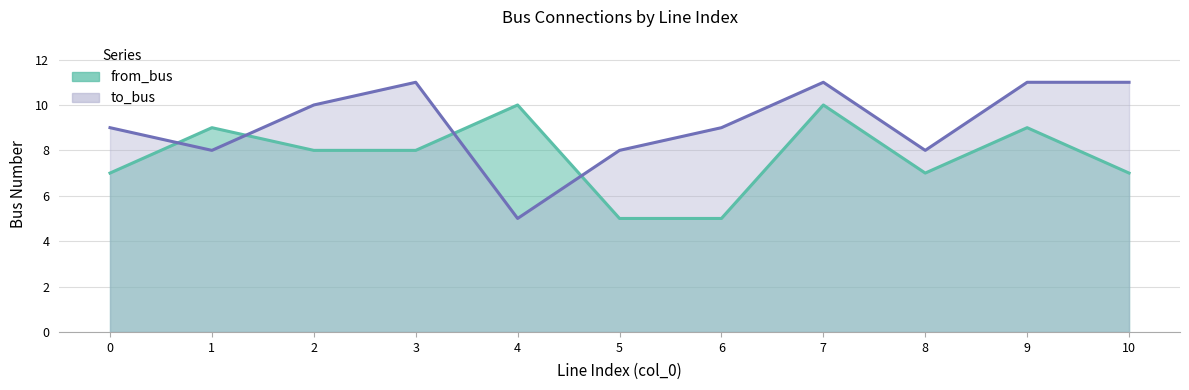

Reading left to right, list all the values displayed in this chart.

from_bus: 0=7	1=9	2=8	3=8	4=10	5=5	6=5	7=10	8=7	9=9	10=7
to_bus: 0=9	1=8	2=10	3=11	4=5	5=8	6=9	7=11	8=8	9=11	10=11